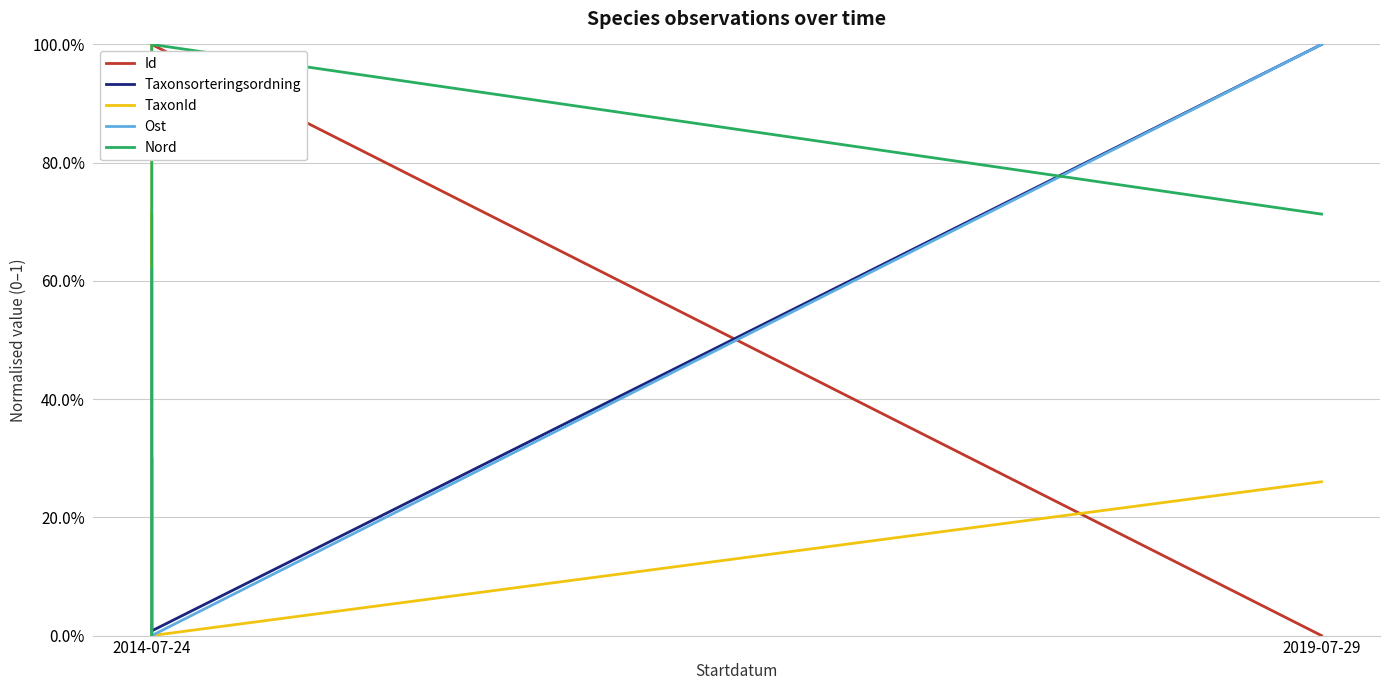

How many lines are shown in the chart?

5